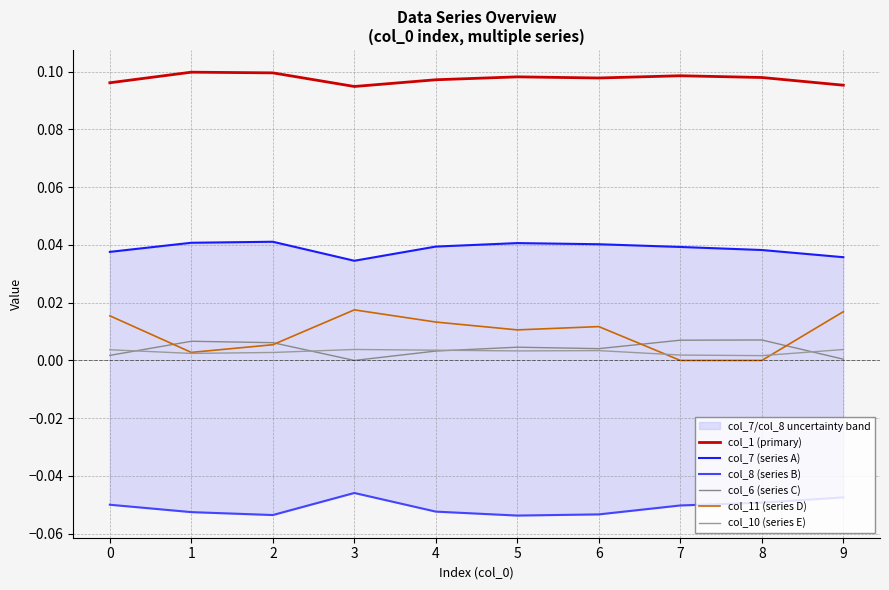

Is the value of col_6 (series C) at 4 greater than the value of col_7 (series A) at 3?

No